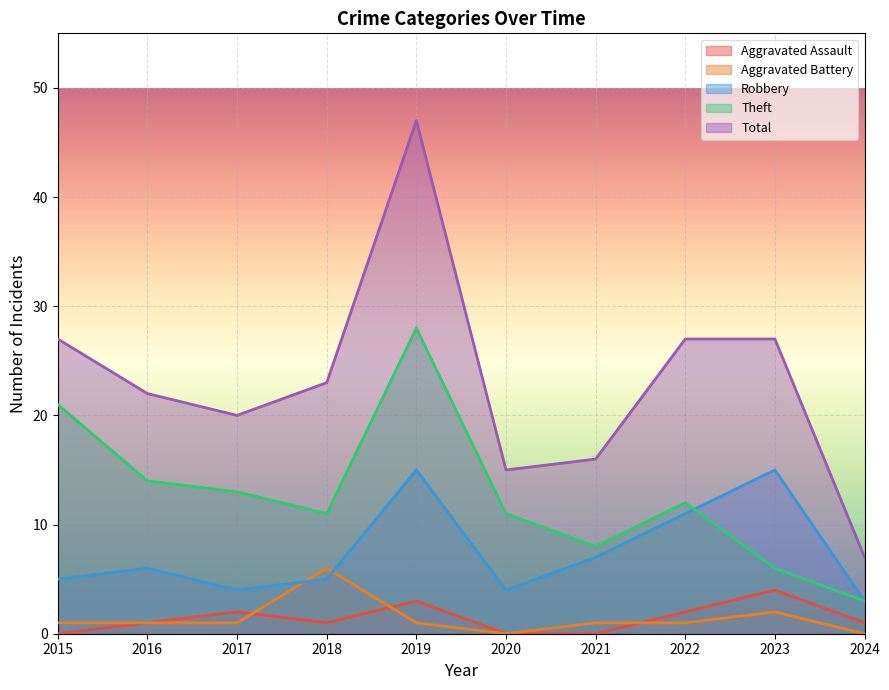

At 2021, list the series in order from smallest to largest.

Aggravated Assault, Aggravated Battery, Robbery, Theft, Total